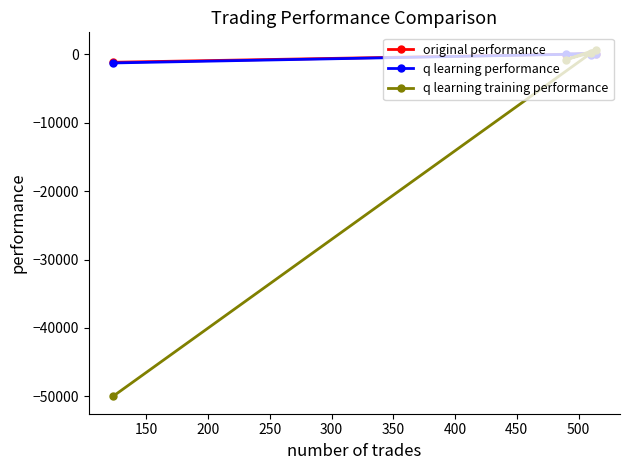

What are all the series names shown in the legend?

original performance, q learning performance, q learning training performance